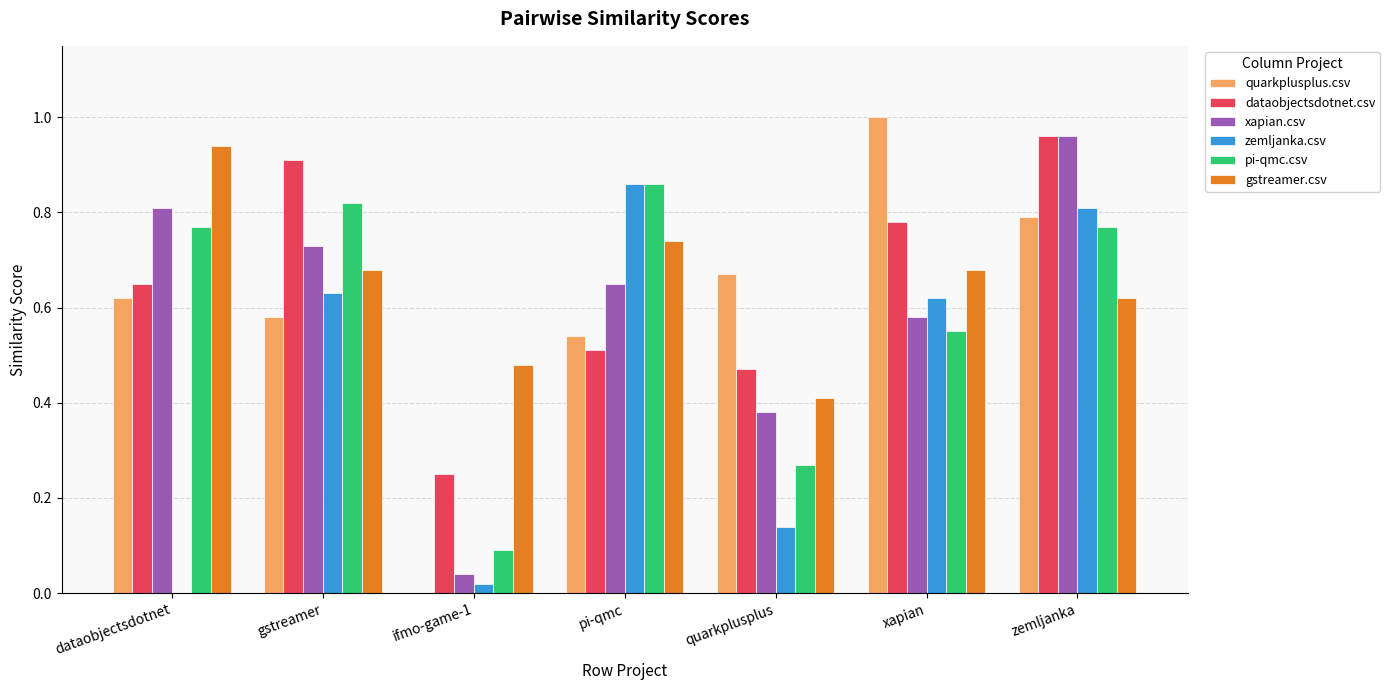

At which category does the chart reach its peak across all series?

xapian